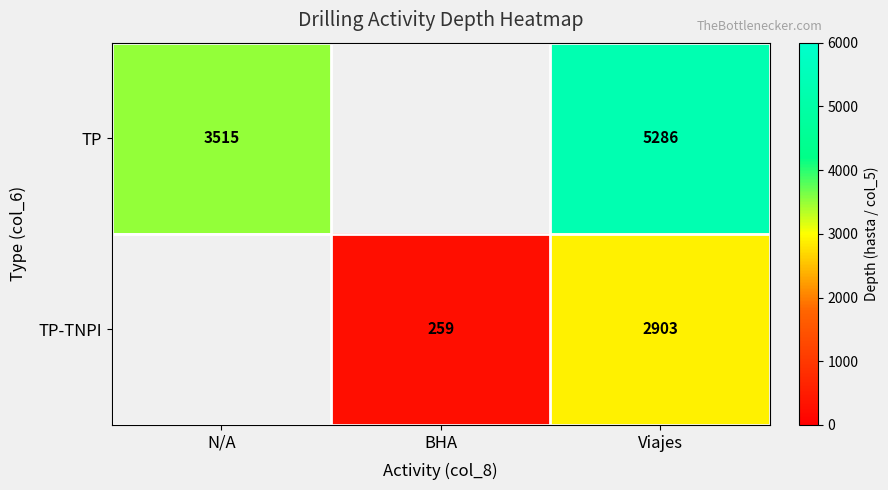

What is the smallest value displayed?

259.0